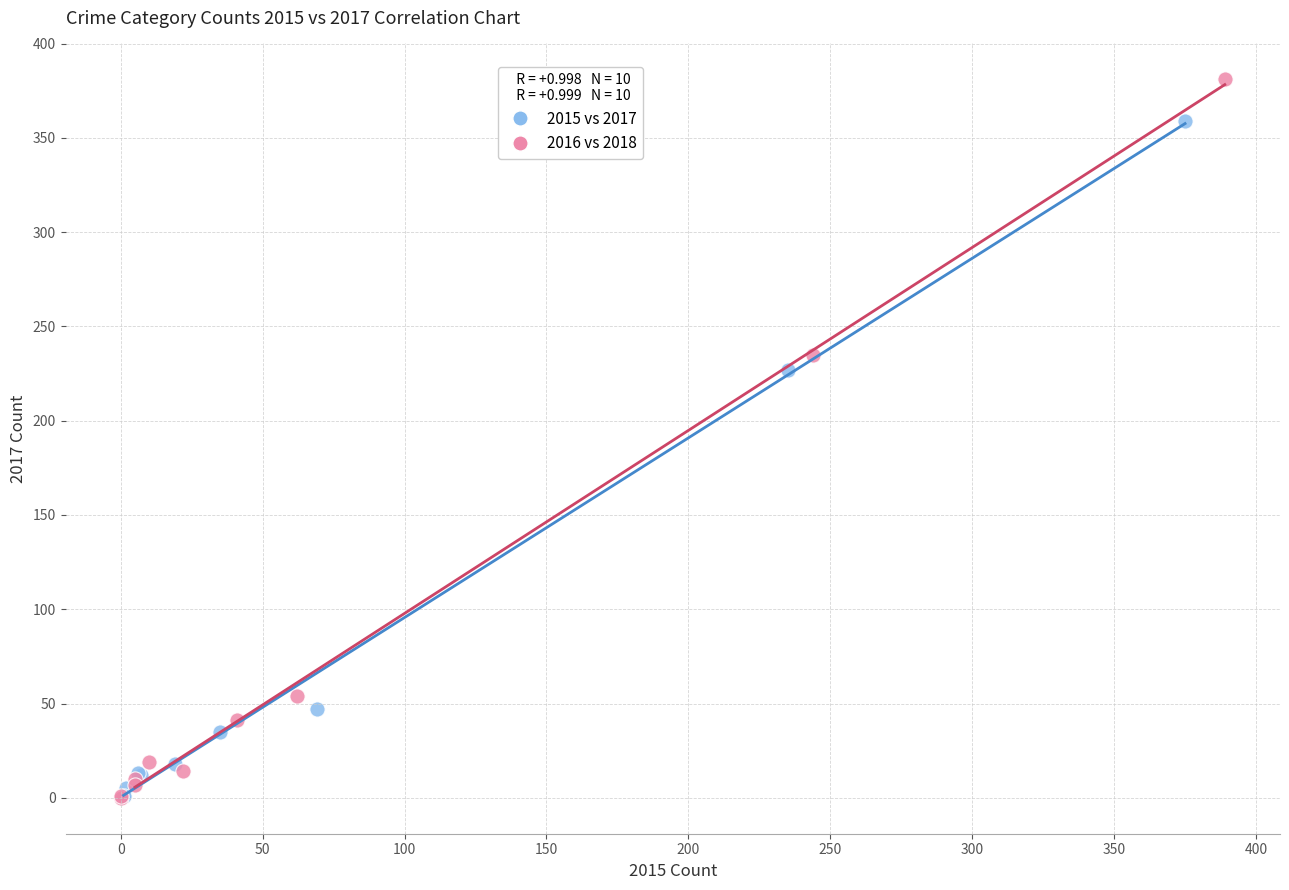

Which series has the largest Y range (max minus min)?

2016 vs 2018